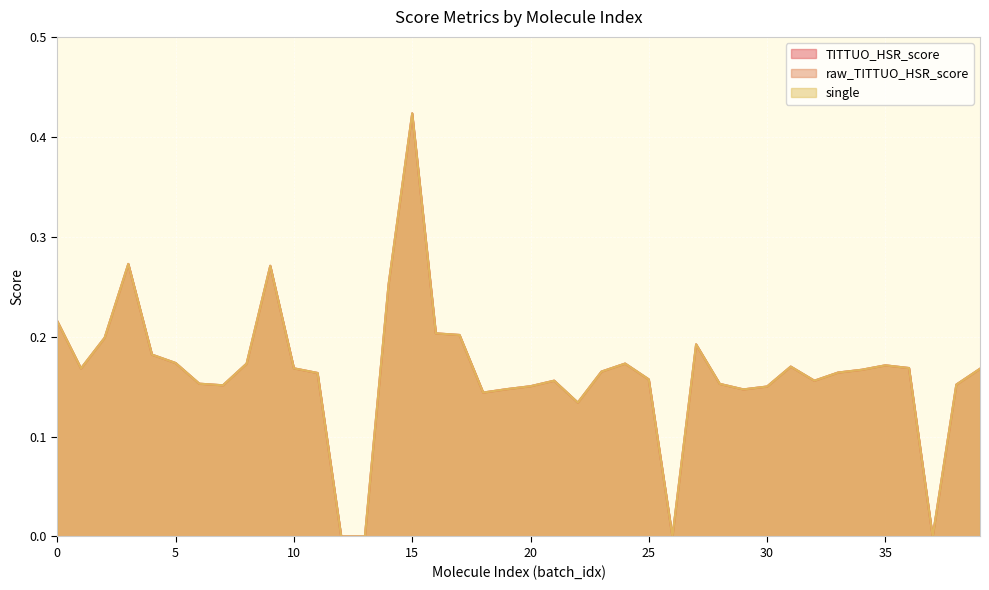

What is the average value of the TITTUO_HSR_score series?

0.2